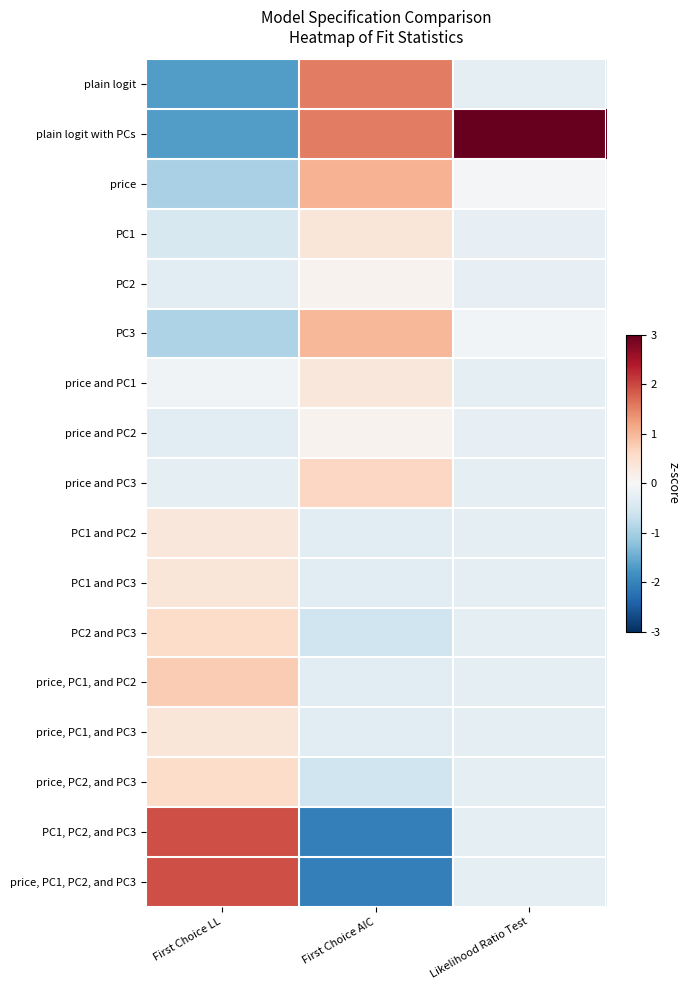

Which has a higher value, First Choice AIC or Likelihood Ratio Test?

First Choice AIC